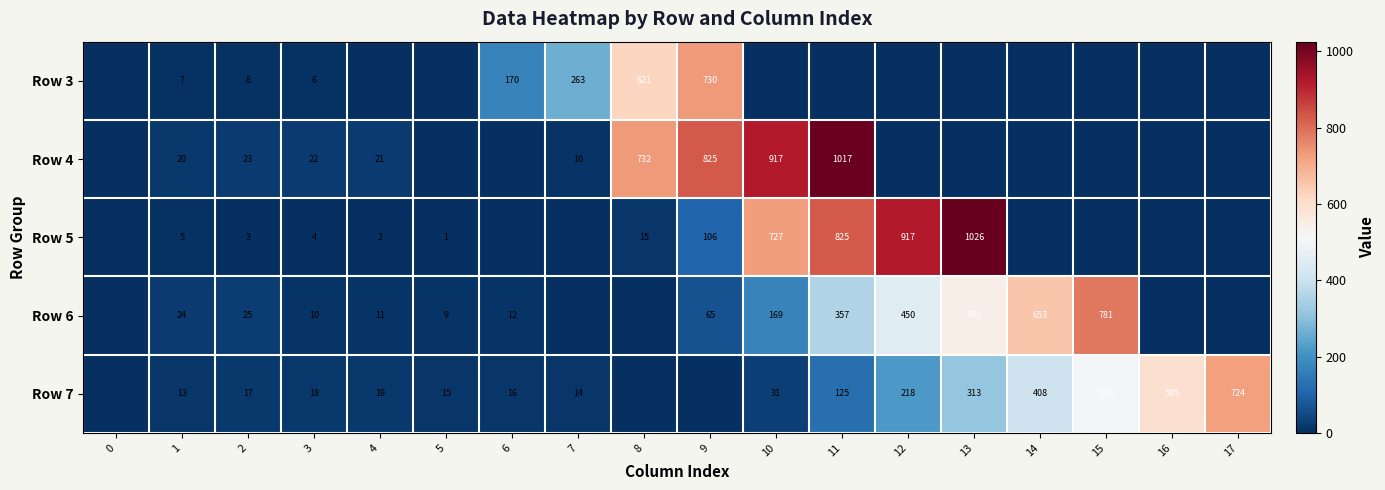

The Row 3 series shows 301 at 8. True or false?

False